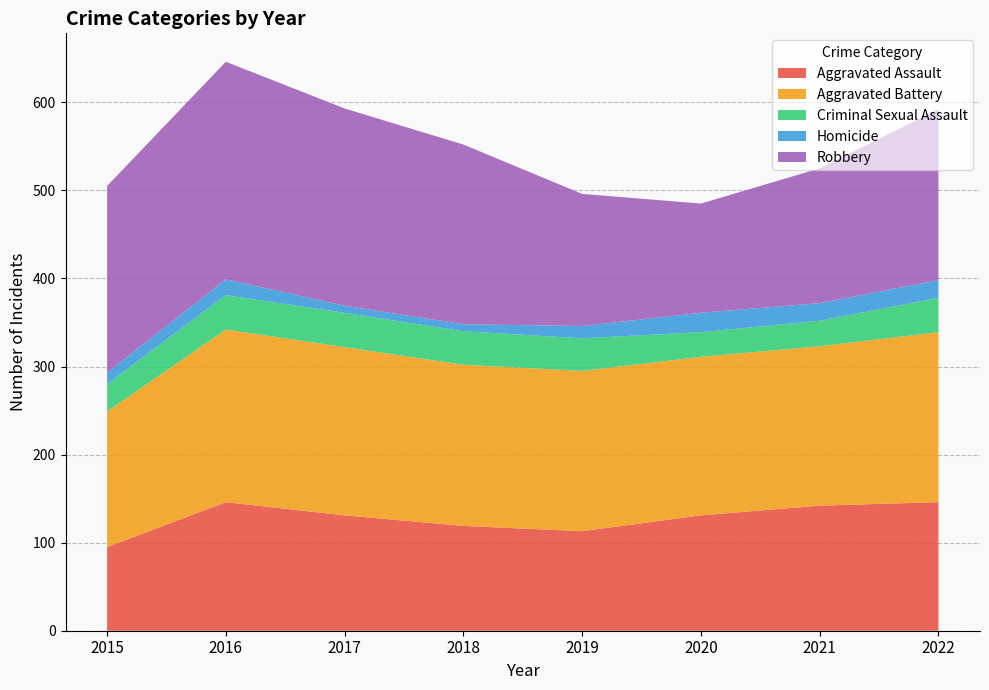

Reading left to right, transcribe all the data shown in this chart.

Aggravated Assault: 2015=95	2016=146	2017=131	2018=119	2019=113	2020=131	2021=142	2022=146
Aggravated Battery: 2015=154	2016=196	2017=191	2018=183	2019=182	2020=180	2021=181	2022=193
Criminal Sexual Assault: 2015=31	2016=39	2017=39	2018=38	2019=37	2020=28	2021=29	2022=39
Homicide: 2015=13	2016=18	2017=8	2018=8	2019=14	2020=22	2021=20	2022=20
Robbery: 2015=212	2016=247	2017=224	2018=204	2019=150	2020=124	2021=153	2022=194